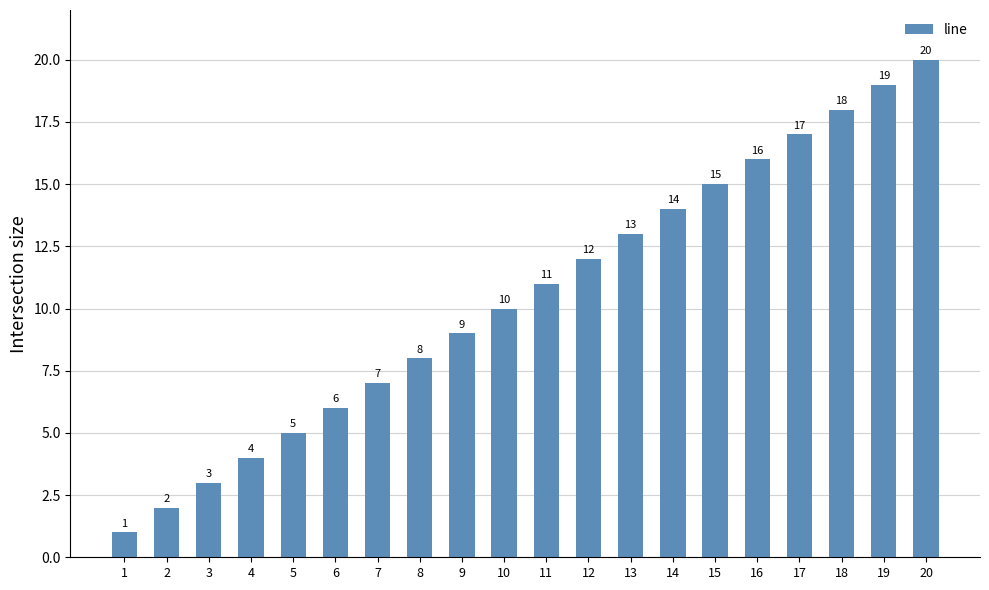

The chart shows a value of 3 at 2. True or false?

False